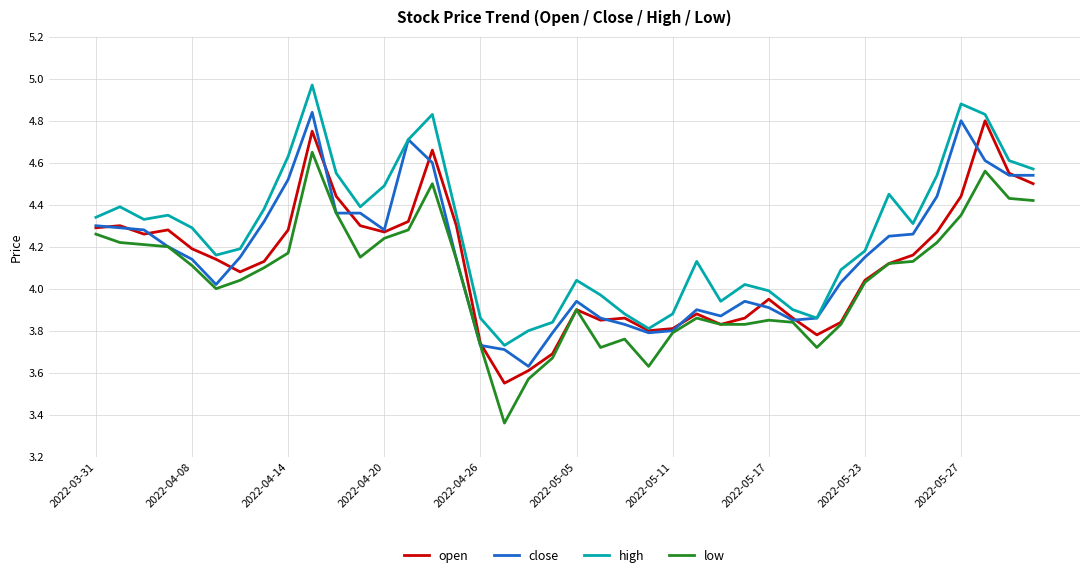

True or false: low and high cross at least once.

False